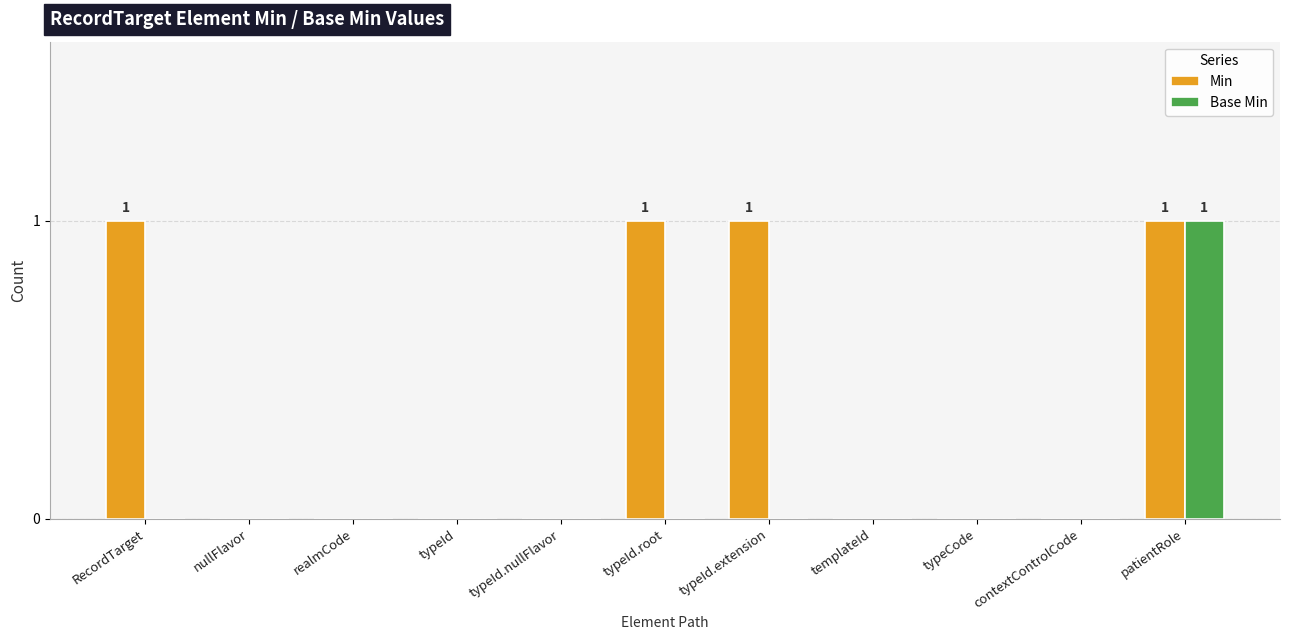

The Min series shows 1 at patientRole. True or false?

True